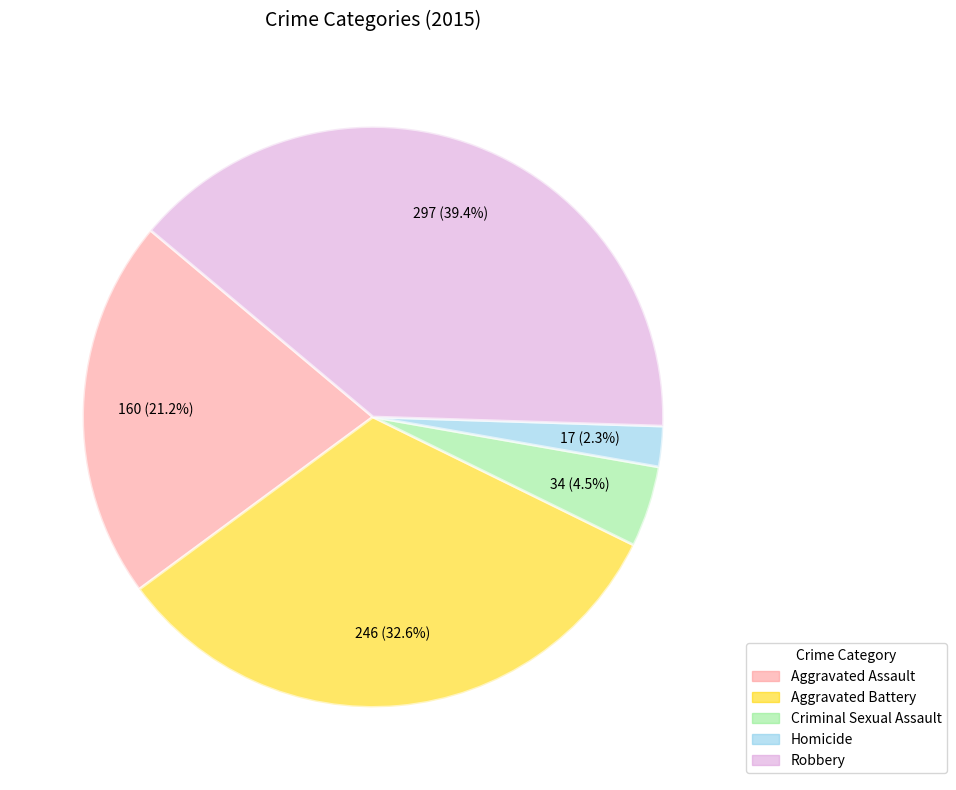

Is it true that Aggravated Battery is 33% of the pie?

True